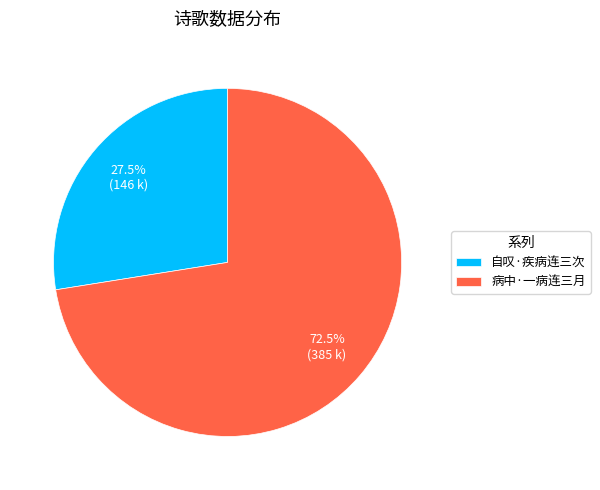

What is the ratio of the value at 自叹·疾病连三次 to the value at 病中·一病连三月?

0.4